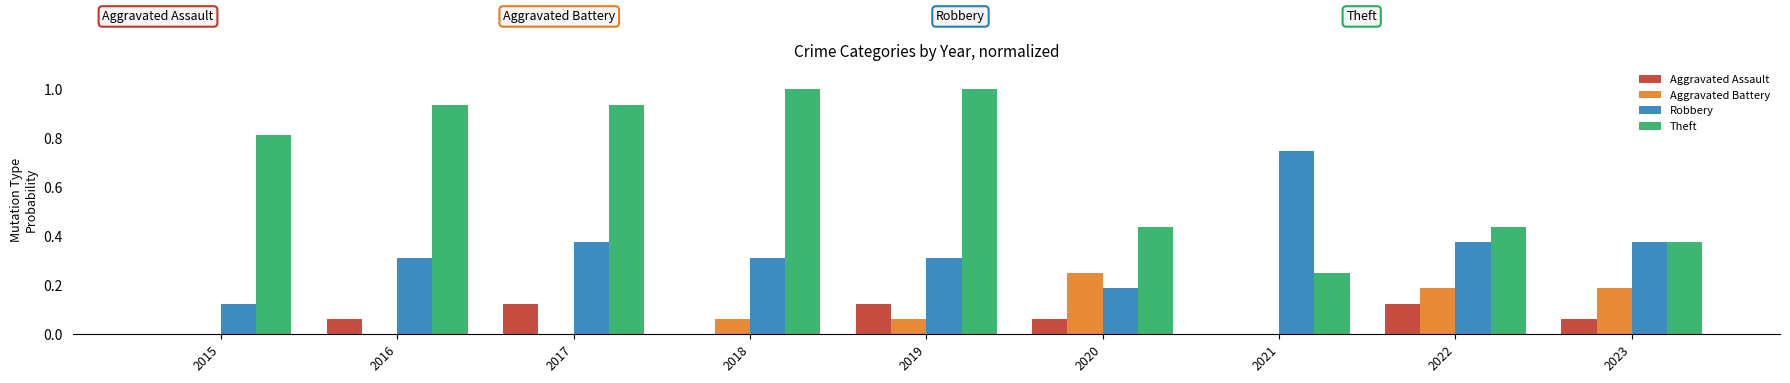

Is the value of Aggravated Assault at 2015 greater than the value of Theft at 2022?

No